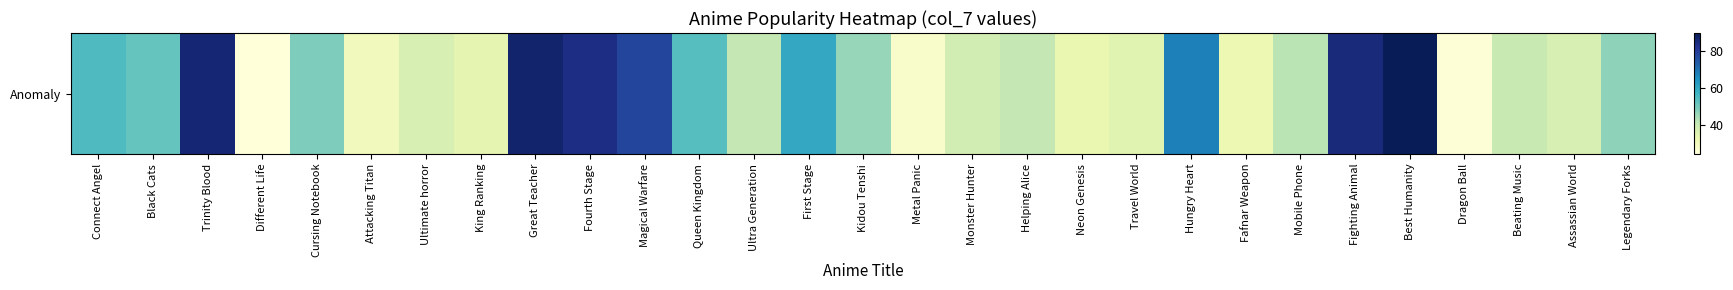

Between Assassian World and Cursing Notebook, which is larger?

Cursing Notebook